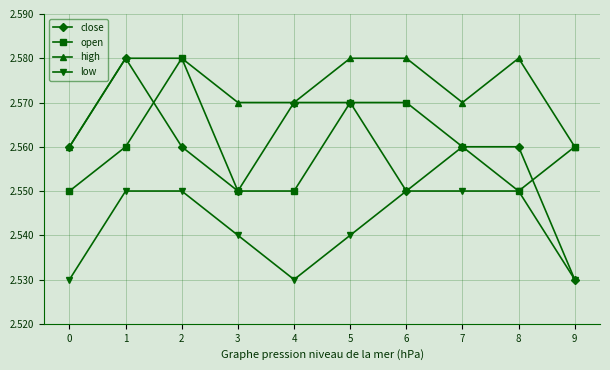

Count the number of data series in this chart.

4